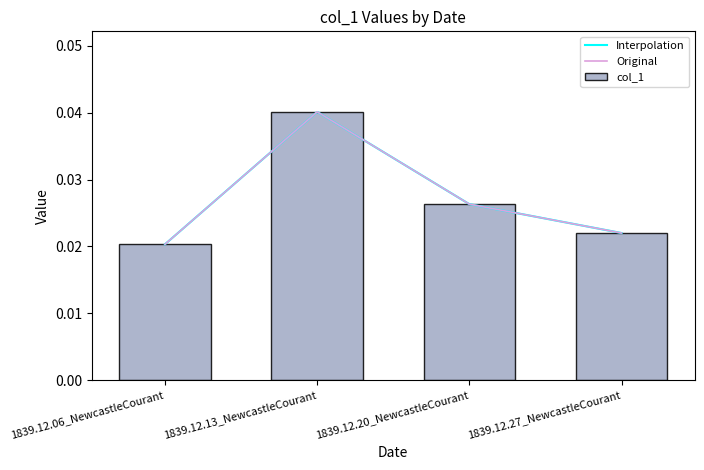

What position from the left is 1839.12.06_NewcastleCourant?

1